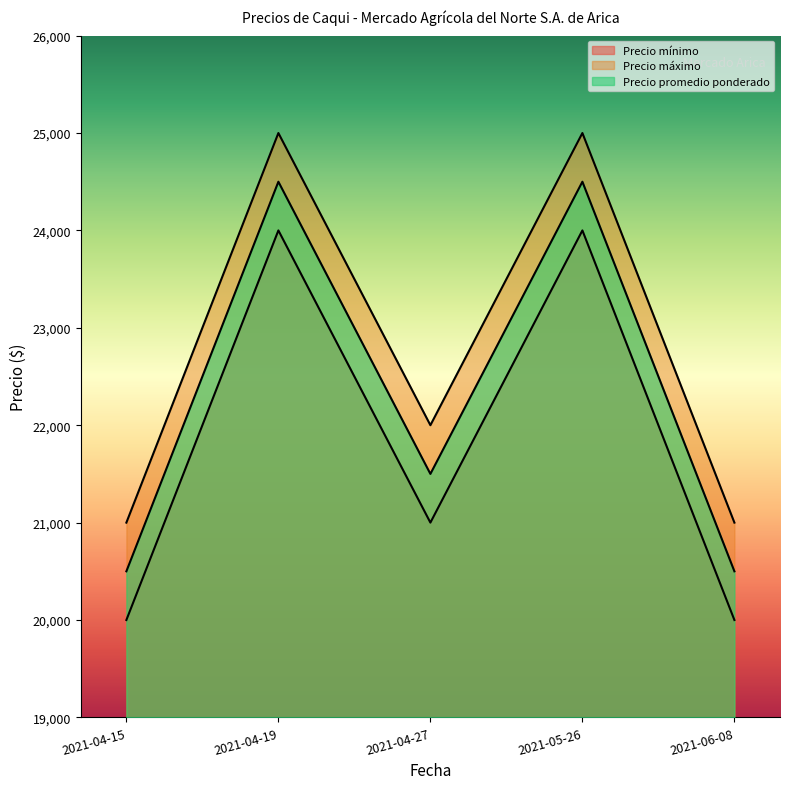

At which category does Precio mínimo reach its first local peak?

2021-04-19